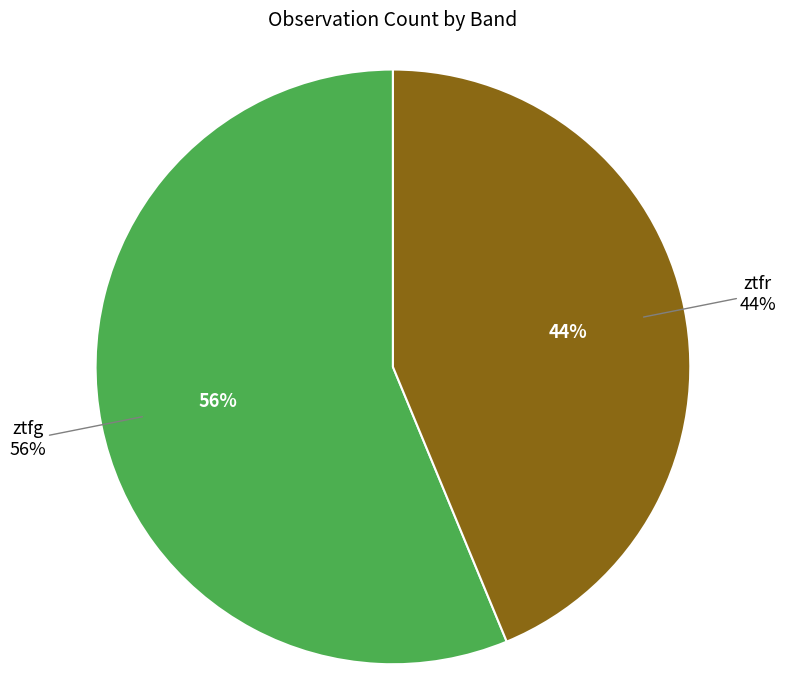

Is it true that ztfr is 50% of the pie?

False